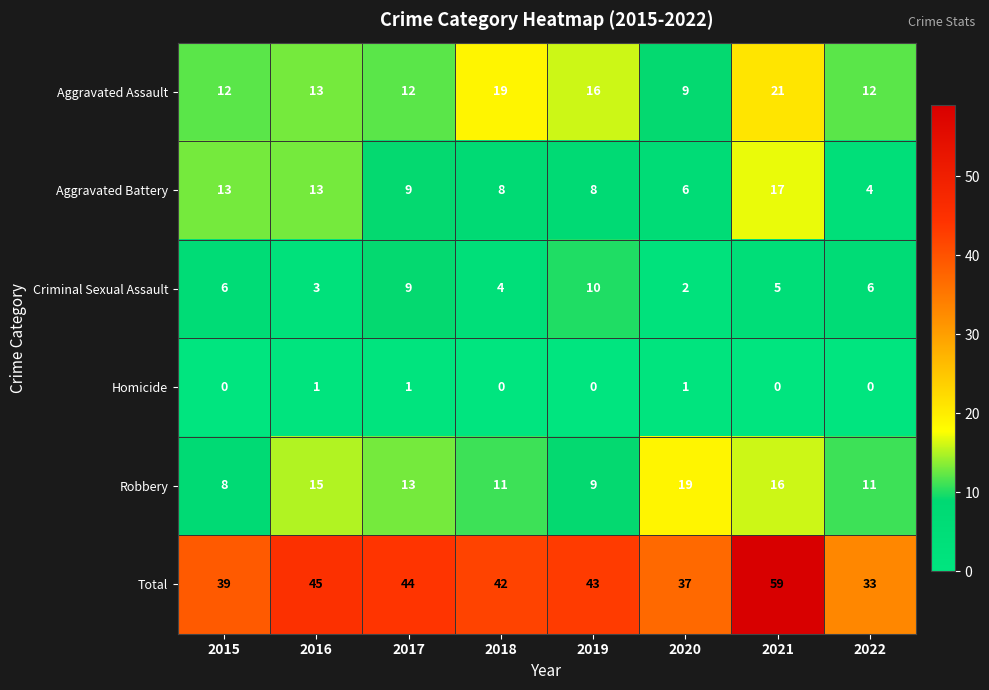

What is the difference between the Total values at 2015 and 2022?

6